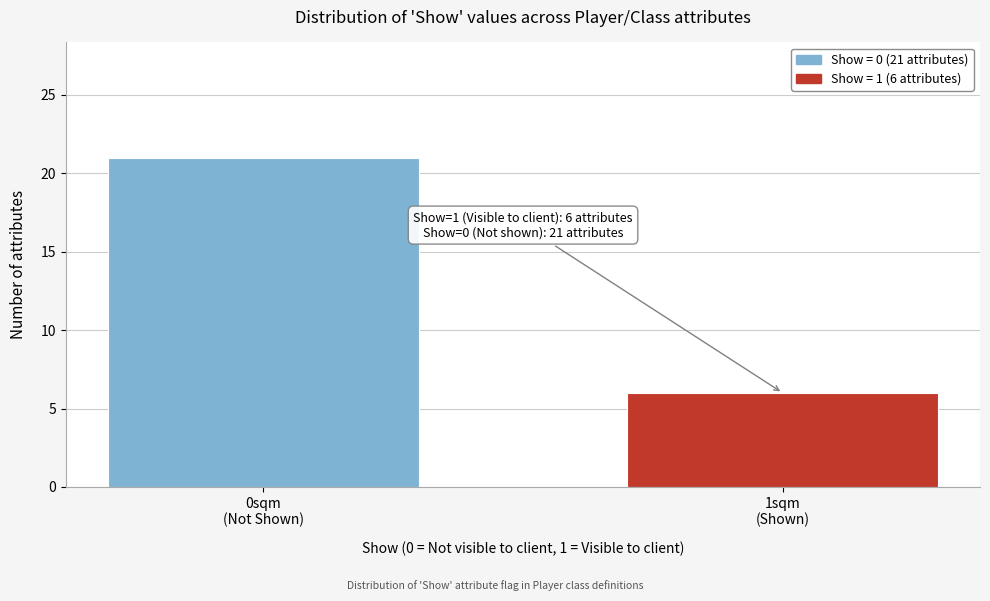

Reading left to right, list all the values displayed in this chart.

21	6